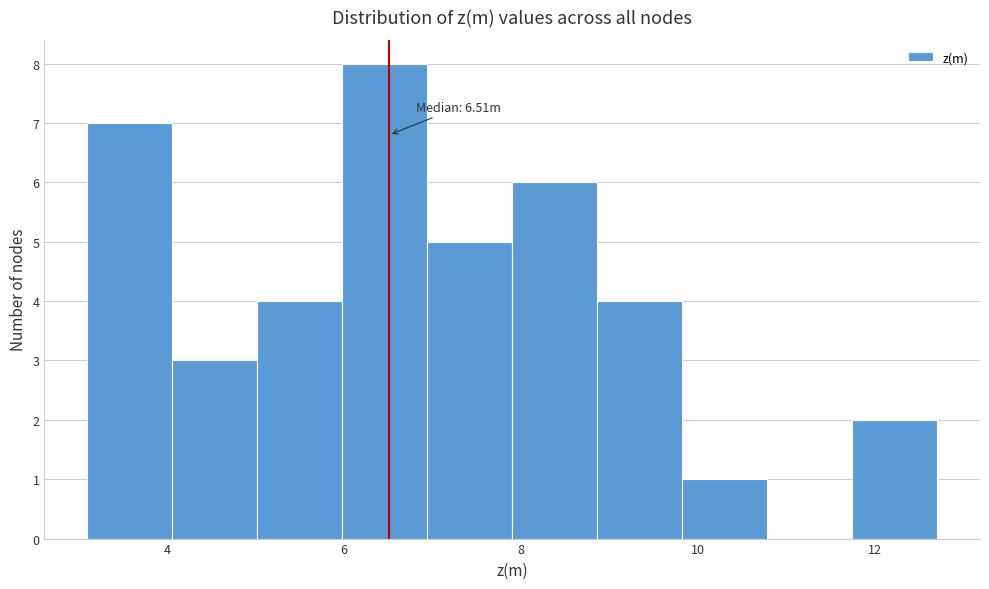

Which range on the x-axis has the tallest bar?

6.0 to 7.0